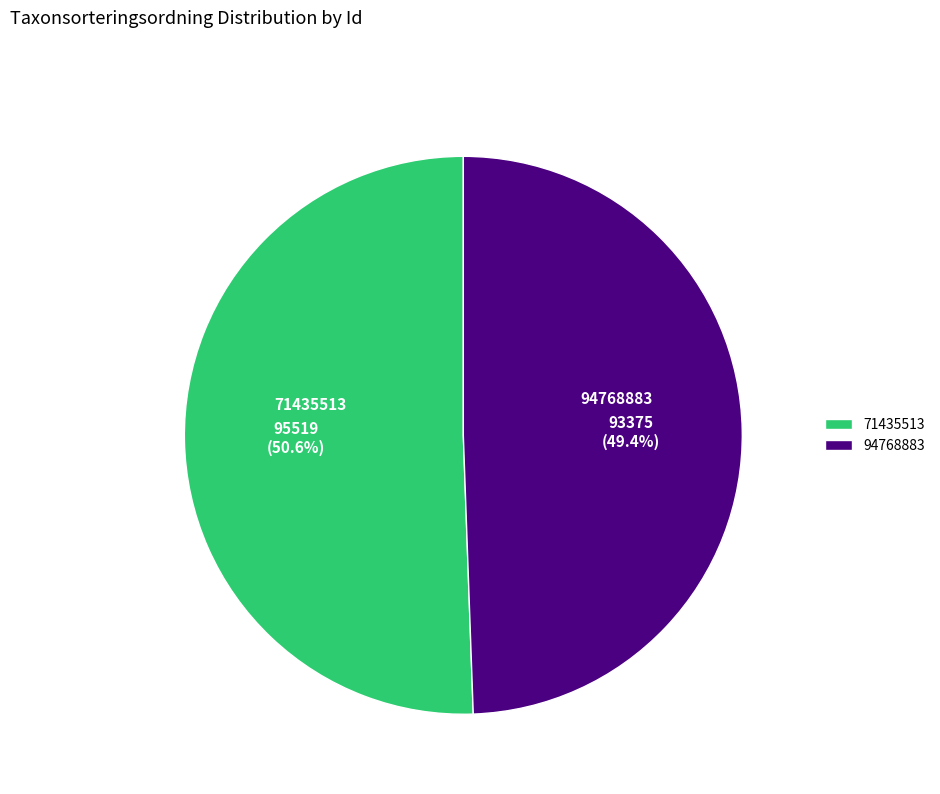

Count the number of slices in the pie.

2